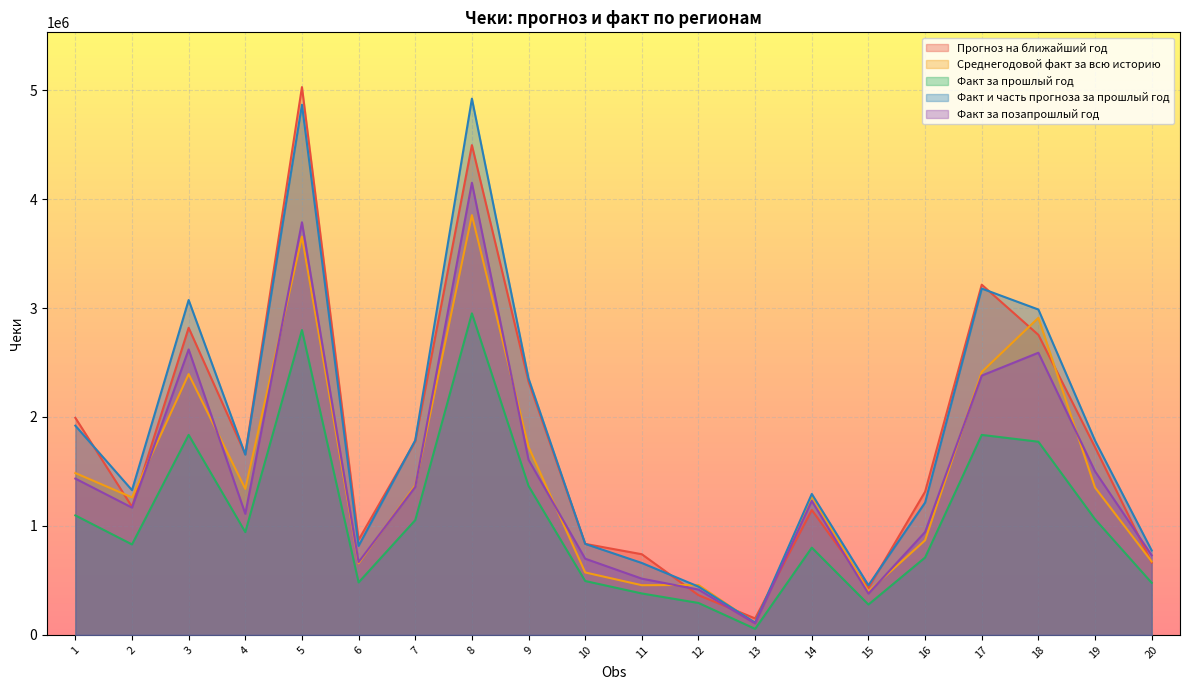

The Прогноз на ближайший год series shows 5027600.6 at 5. True or false?

True